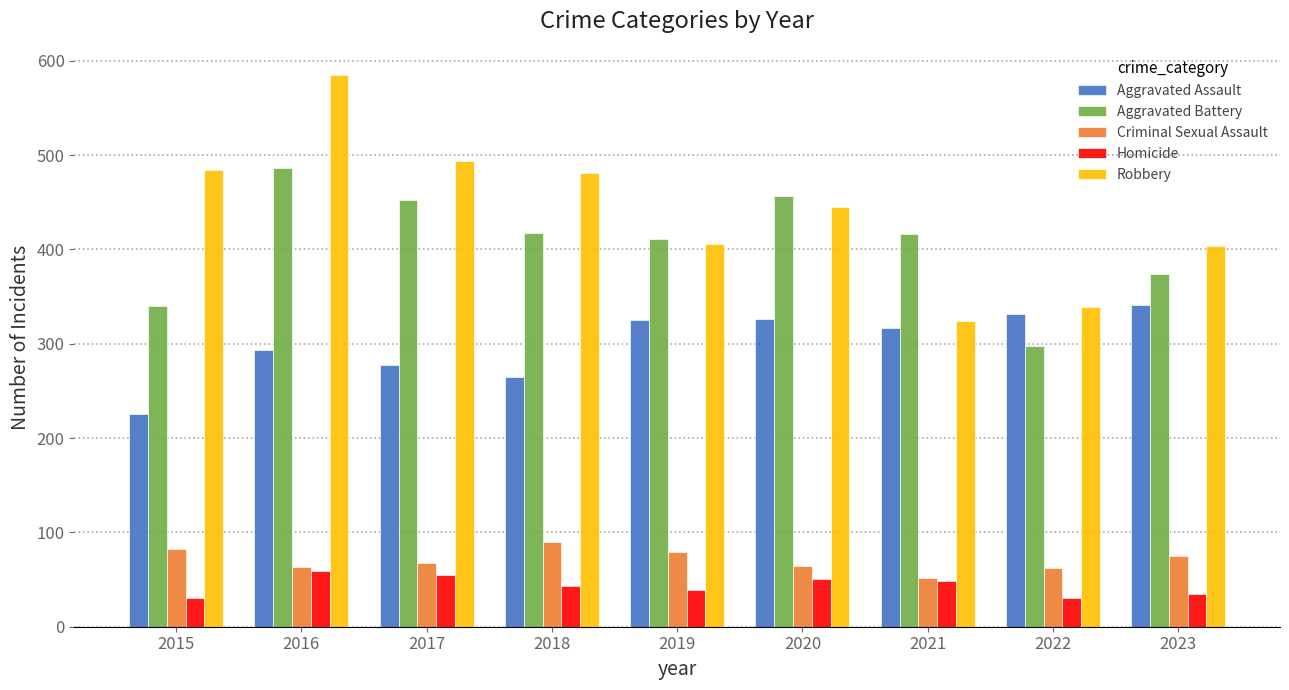

At which category is the sum across all series the highest?

2016